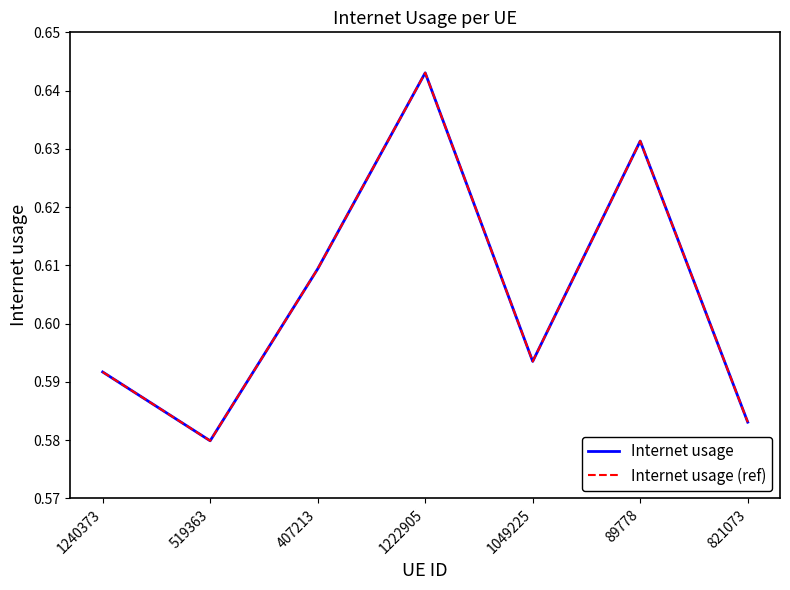

Which series has the largest total across all categories?

Internet usage